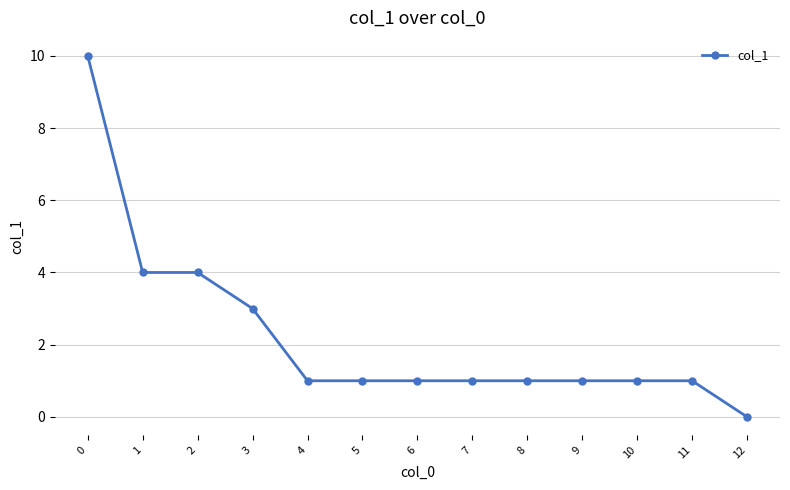

Reading left to right, extract all data points from this chart.

0=10	1=4	2=4	3=3	4=1	5=1	6=1	7=1	8=1	9=1	10=1	11=1	12=0